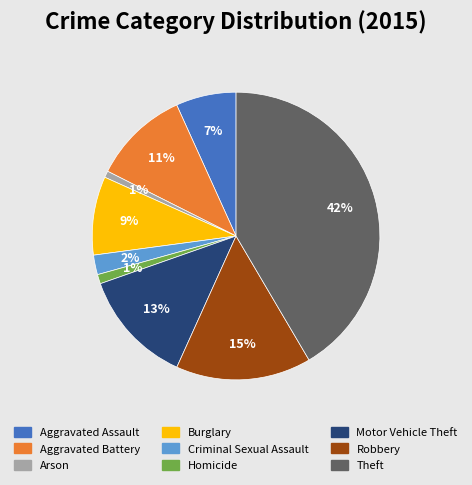

How many segments does this pie chart have?

9